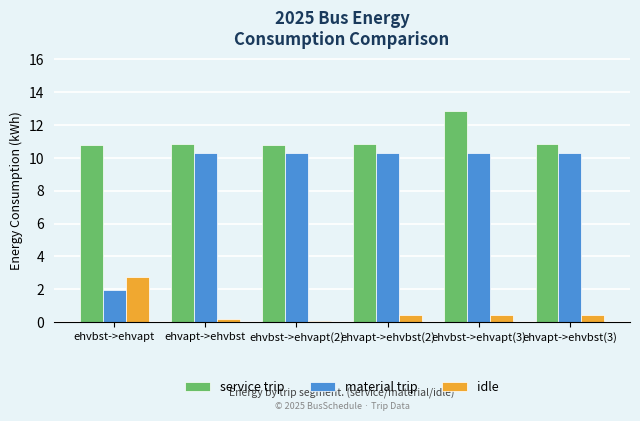

At ehvapt->ehvbst(3), list the series in order from largest to smallest.

service trip, material trip, idle